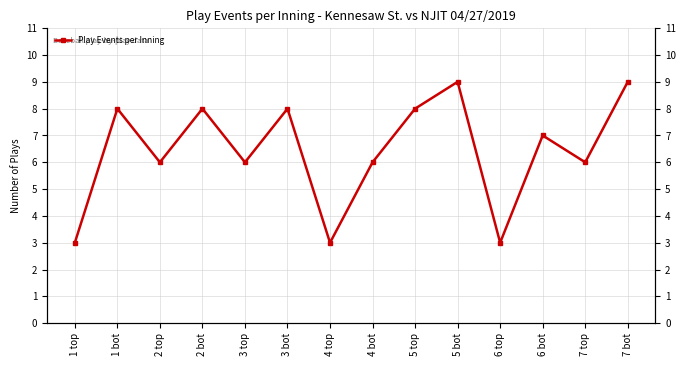

Reading right to left, what are all the values shown in this chart?

9	6	7	3	9	8	6	3	8	6	8	6	8	3